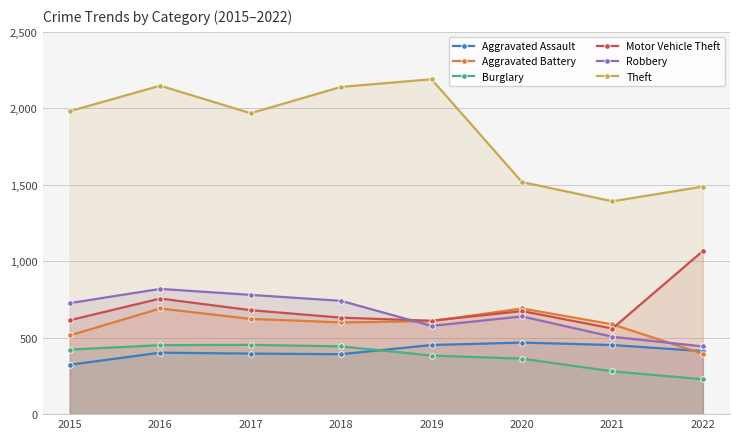

True or false: Theft and Robbery intersect in this chart.

False